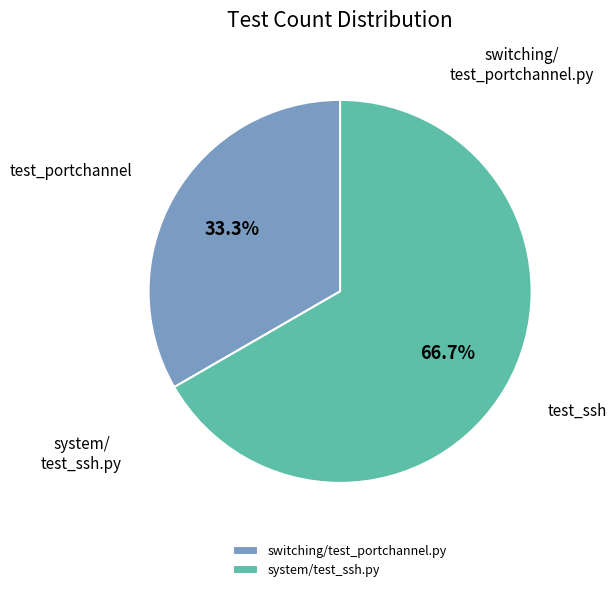

The system/test_ssh.py slice represents 81% of the pie. True or false?

False